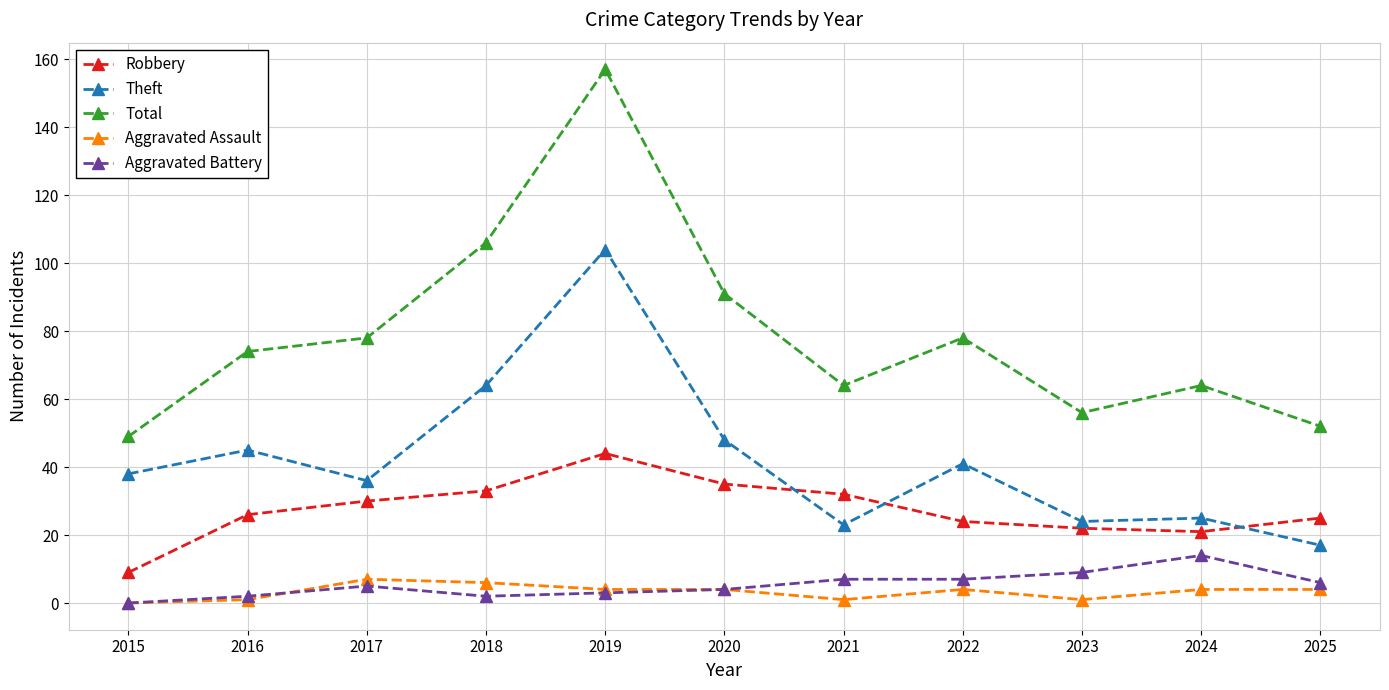

Rank the series by their maximum value, from highest to lowest.

Total, Theft, Robbery, Aggravated Battery, Aggravated Assault